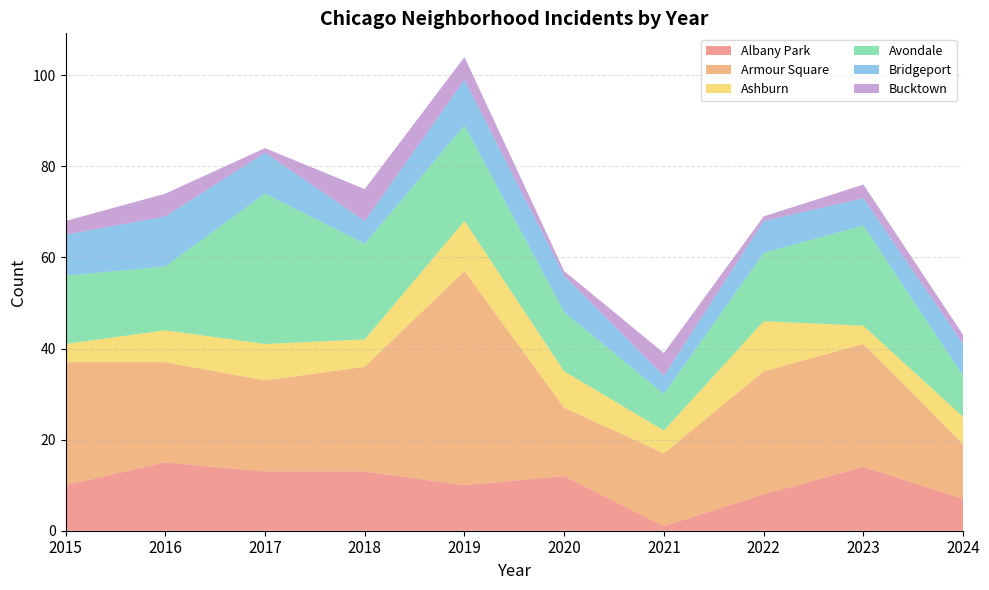

Reading left to right, what are all the values shown in this chart?

Albany Park: 2015=10	2016=15	2017=13	2018=13	2019=10	2020=12	2021=1	2022=8	2023=14	2024=7
Armour Square: 2015=27	2016=22	2017=20	2018=23	2019=47	2020=15	2021=16	2022=27	2023=27	2024=12
Ashburn: 2015=4	2016=7	2017=8	2018=6	2019=11	2020=8	2021=5	2022=11	2023=4	2024=6
Avondale: 2015=15	2016=14	2017=33	2018=21	2019=21	2020=13	2021=8	2022=15	2023=22	2024=9
Bridgeport: 2015=9	2016=11	2017=9	2018=5	2019=10	2020=8	2021=4	2022=7	2023=6	2024=7
Bucktown: 2015=3	2016=5	2017=1	2018=7	2019=5	2020=1	2021=5	2022=1	2023=3	2024=2